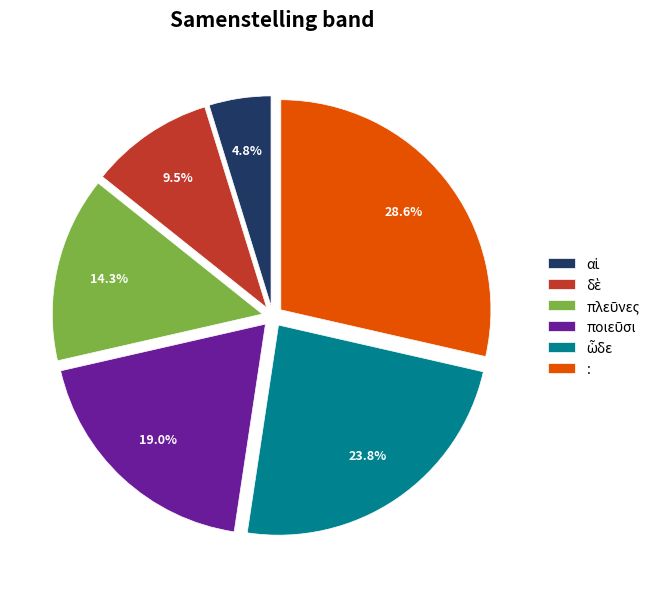

How many segments does this pie chart have?

6